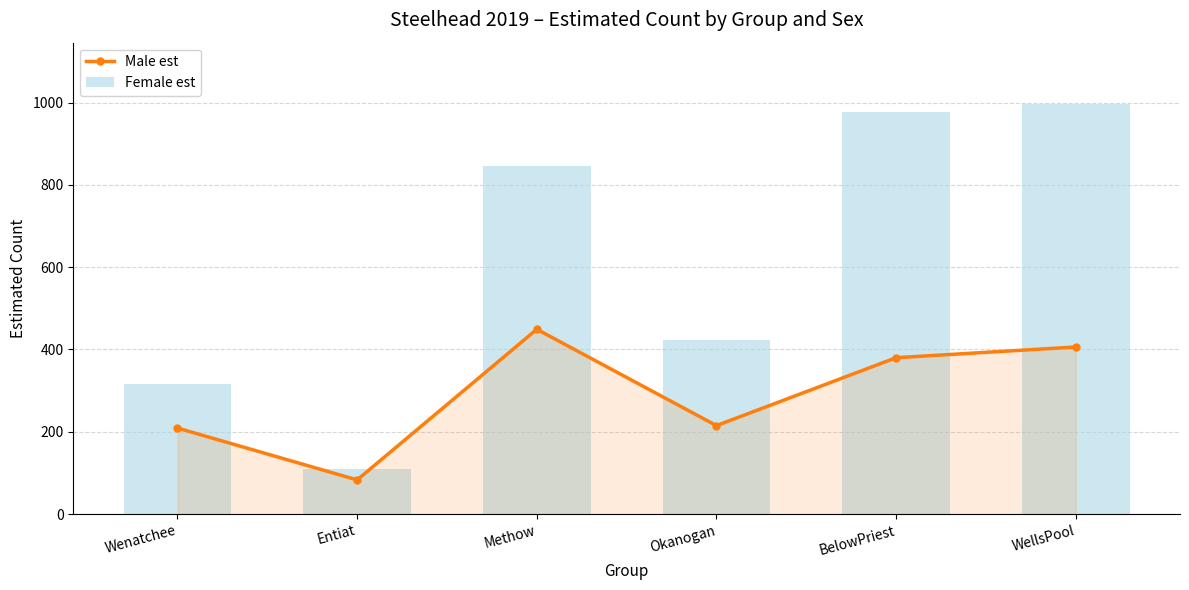

Is the value of Male est at Wenatchee greater than the value of Female est at WellsPool?

No